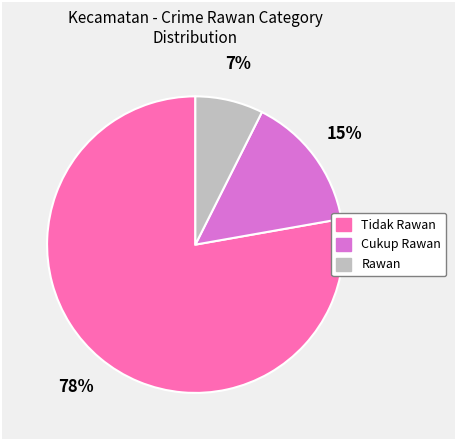

What is the largest slice in the pie chart?

Tidak Rawan